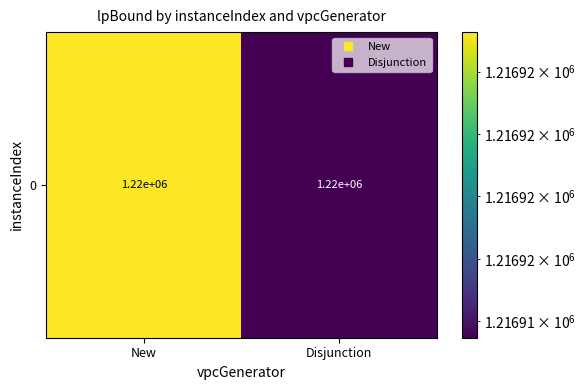

What is the greatest value displayed?

1216923.3